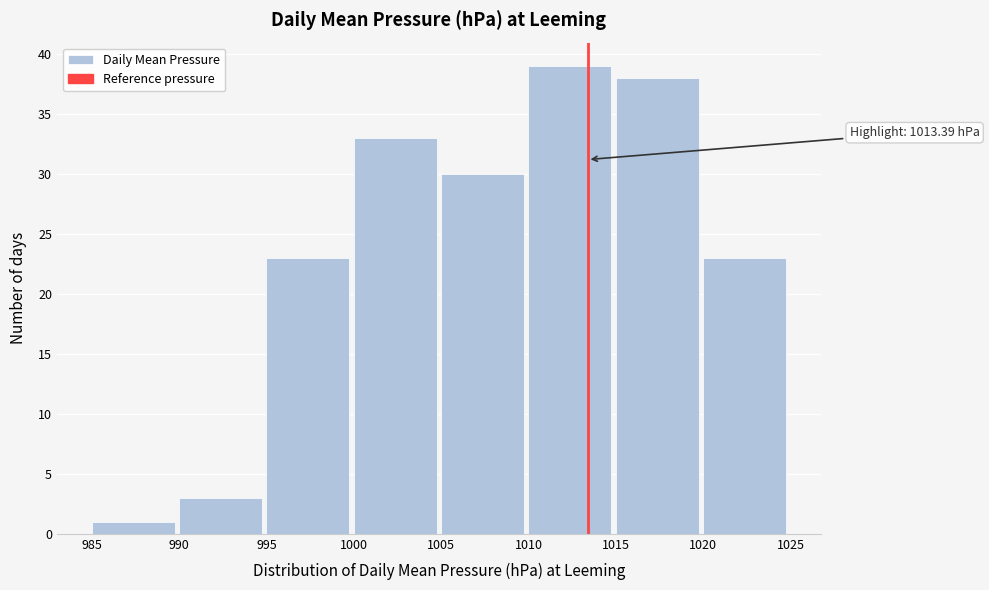

Which range on the x-axis has the tallest bar?

1010 to 1015